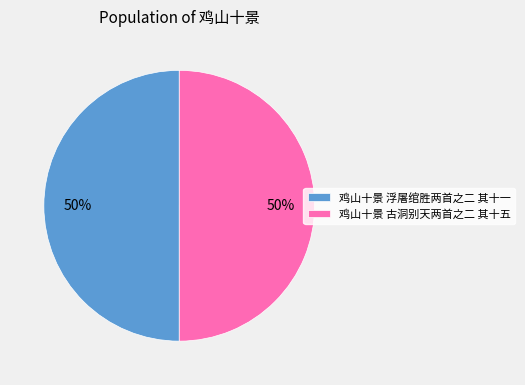

To the nearest percent, what portion does 鸡山十景 古洞别天两首之二 其十五 represent?

50%